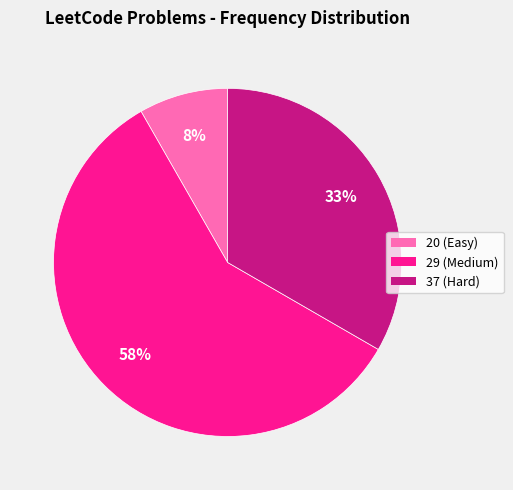

How many segments does this pie chart have?

3